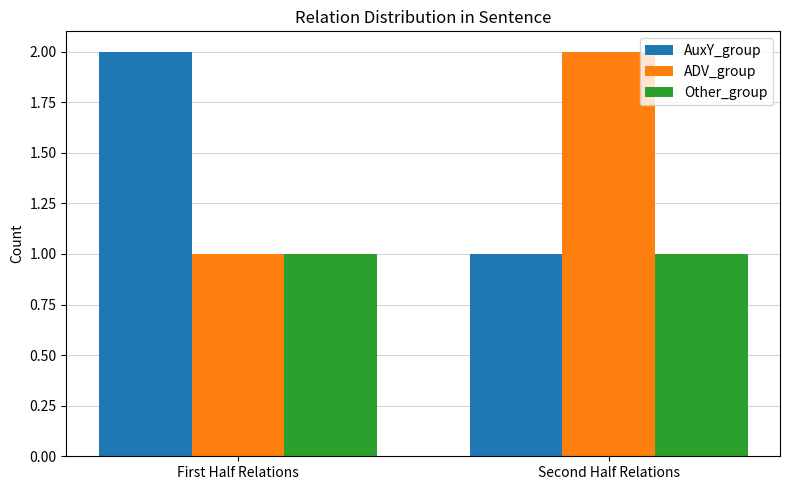

What is the sum of the AuxY_group values at First Half Relations and Second Half Relations?

3